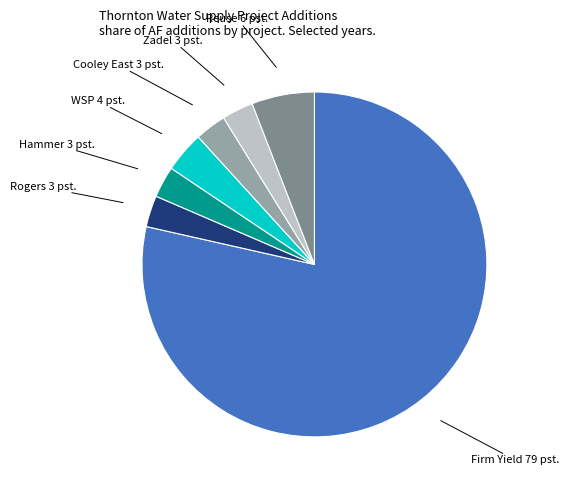

Count the number of slices in the pie.

7